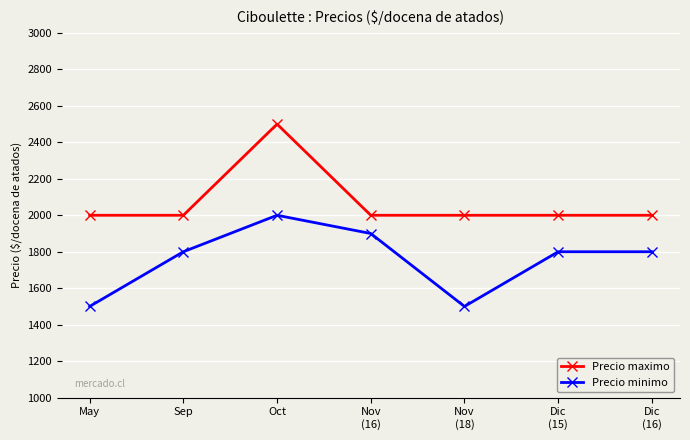

True or false: Precio maximo has a value of 783 at May.

False